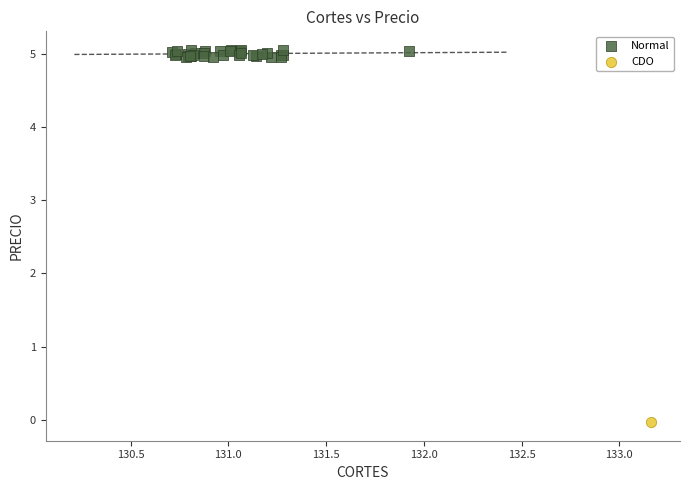

What are all the series names shown in the legend?

Normal, CDO